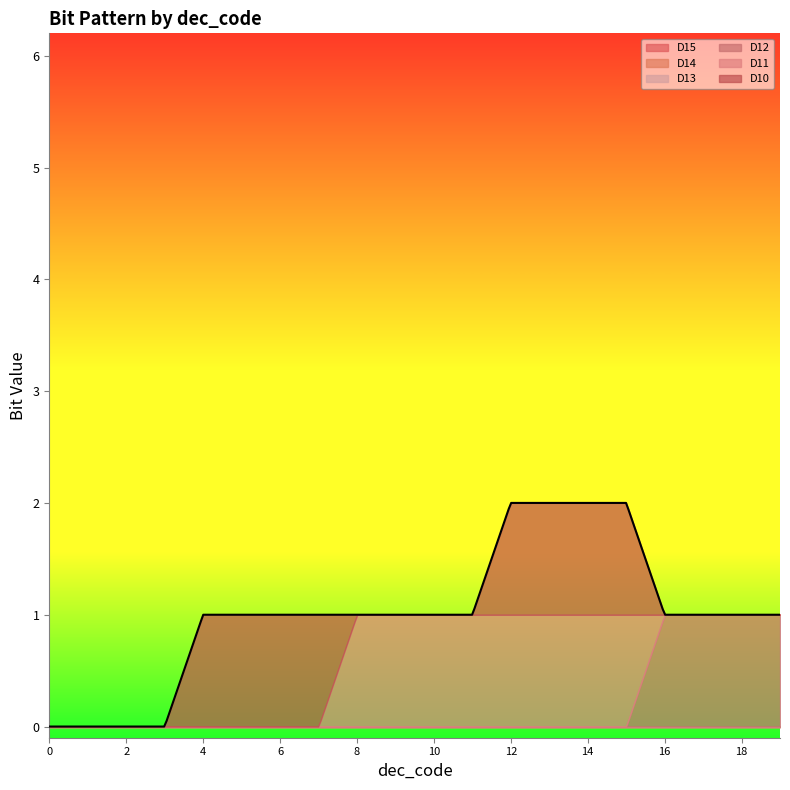

True or false: D14 and D15 intersect in this chart.

False